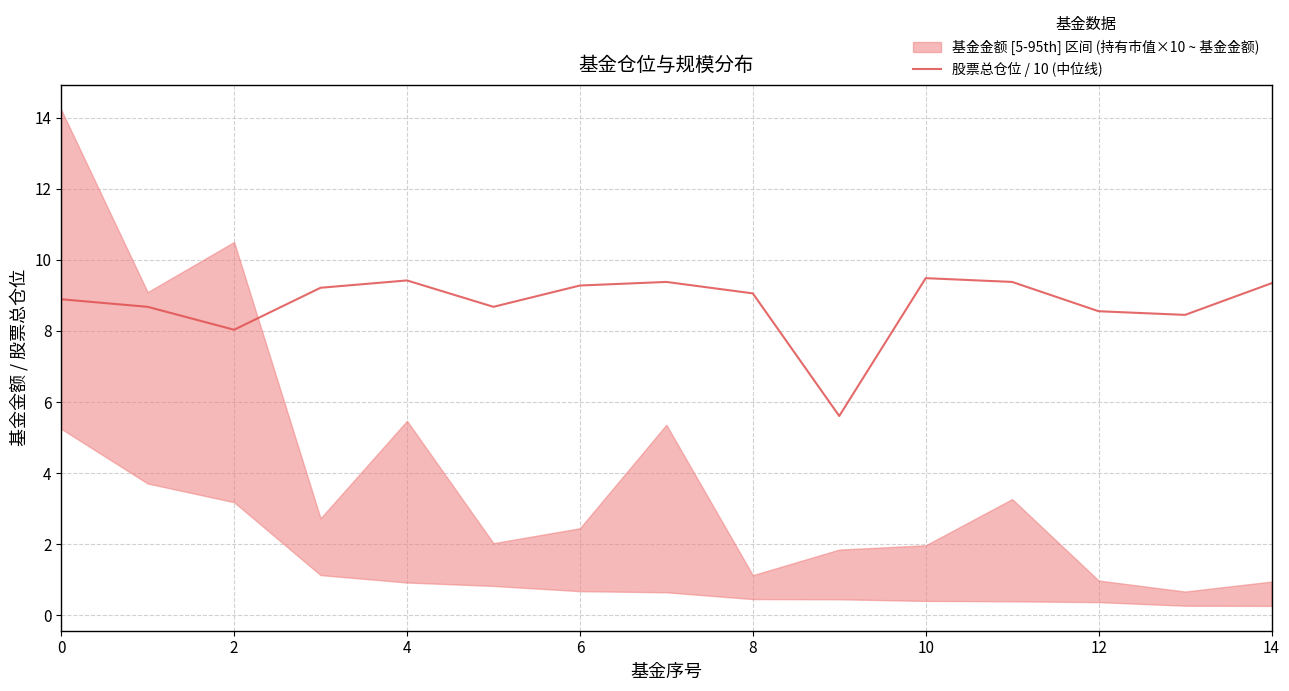

True or false: there are more than 0 points higher than both neighbors.

True